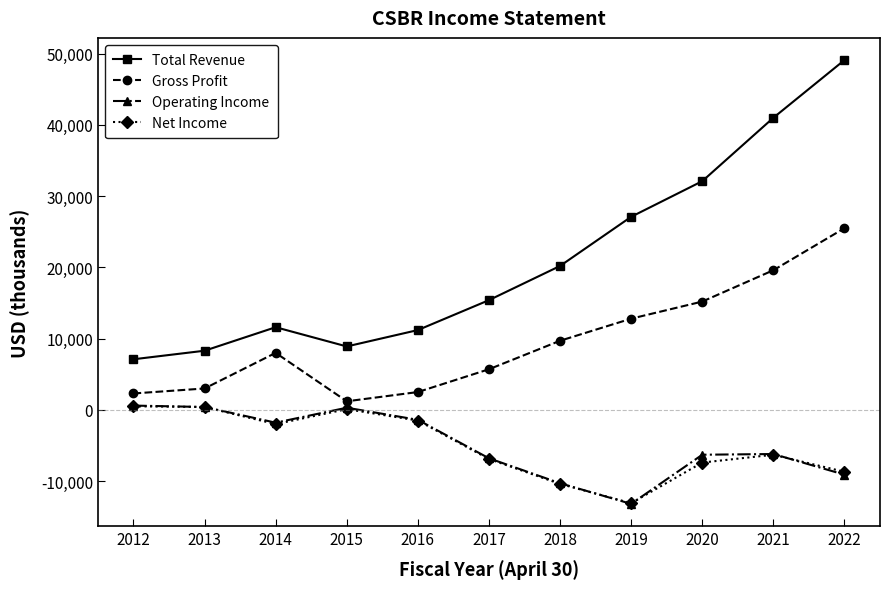

At which category does Net Income reach its first local valley?

2014